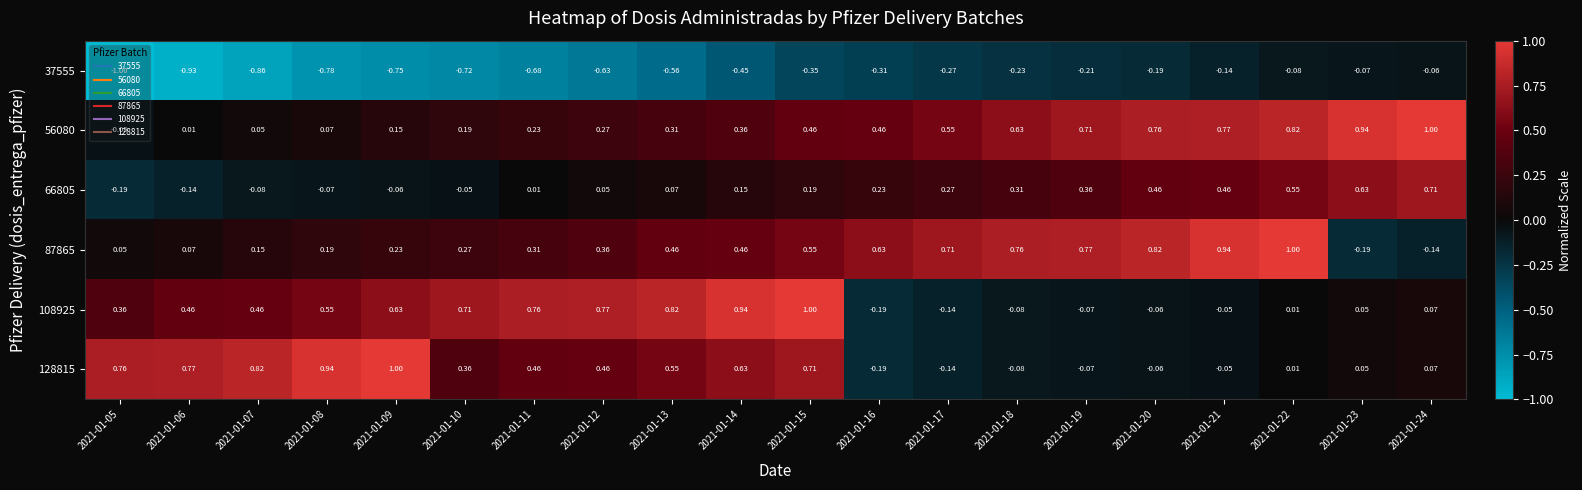

Is the value of 87865 at 2021-01-20 greater than the value of 56080 at 2021-01-15?

Yes